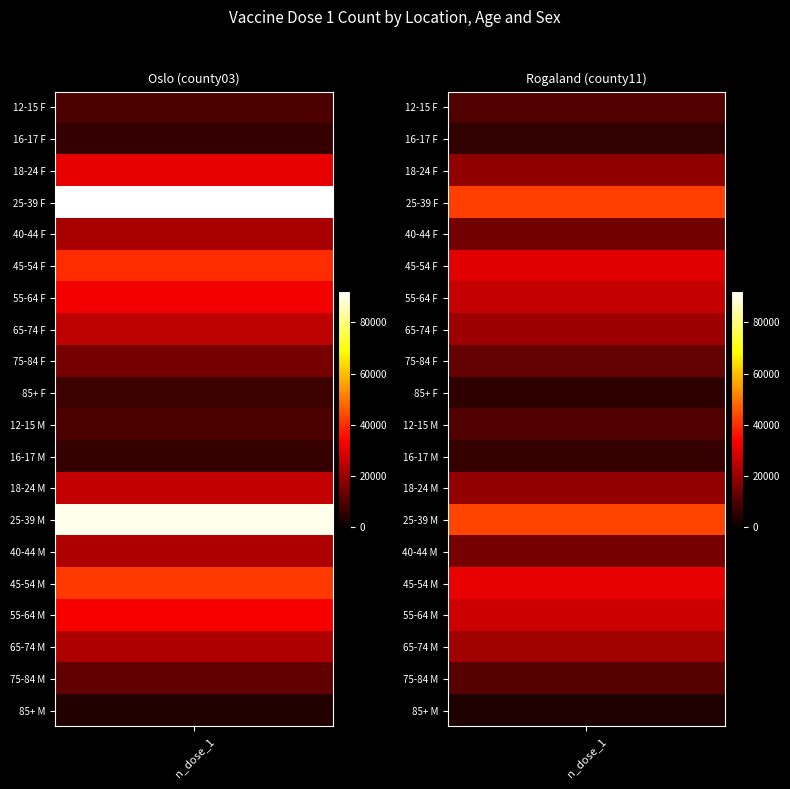

Which series has the largest total across all categories?

county03